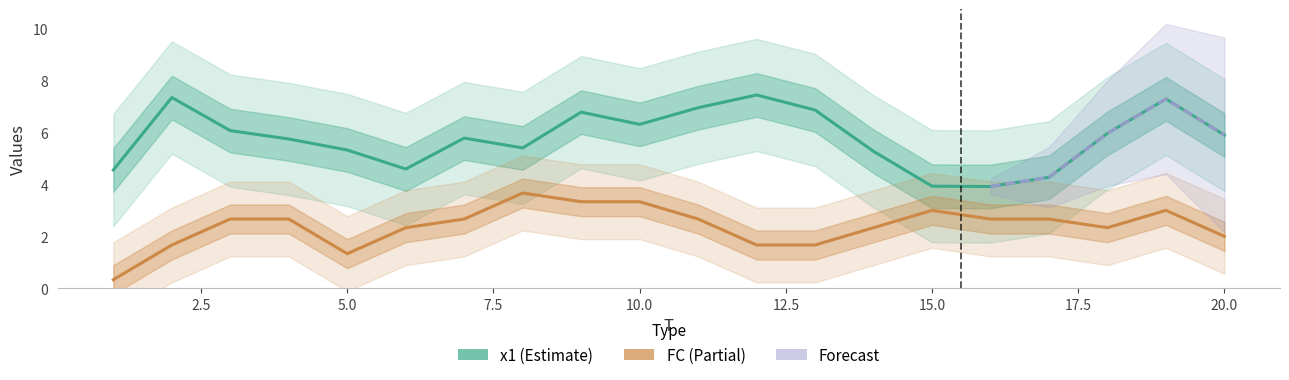

What is the greatest value displayed?

9.3